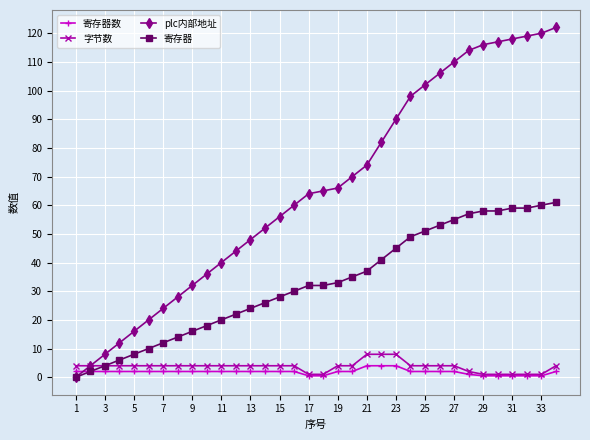

Which series has the largest total across all categories?

plc内部地址